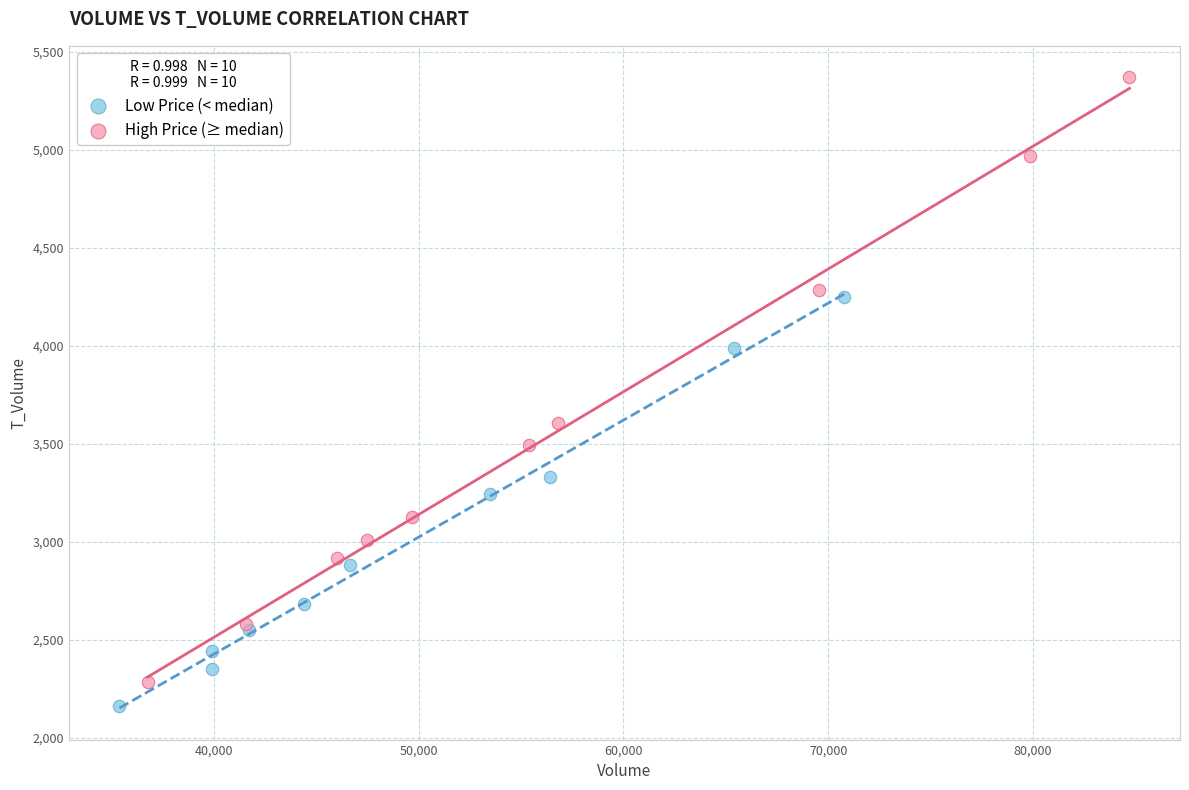

Which series reaches the maximum Y coordinate?

High Price (≥ median)